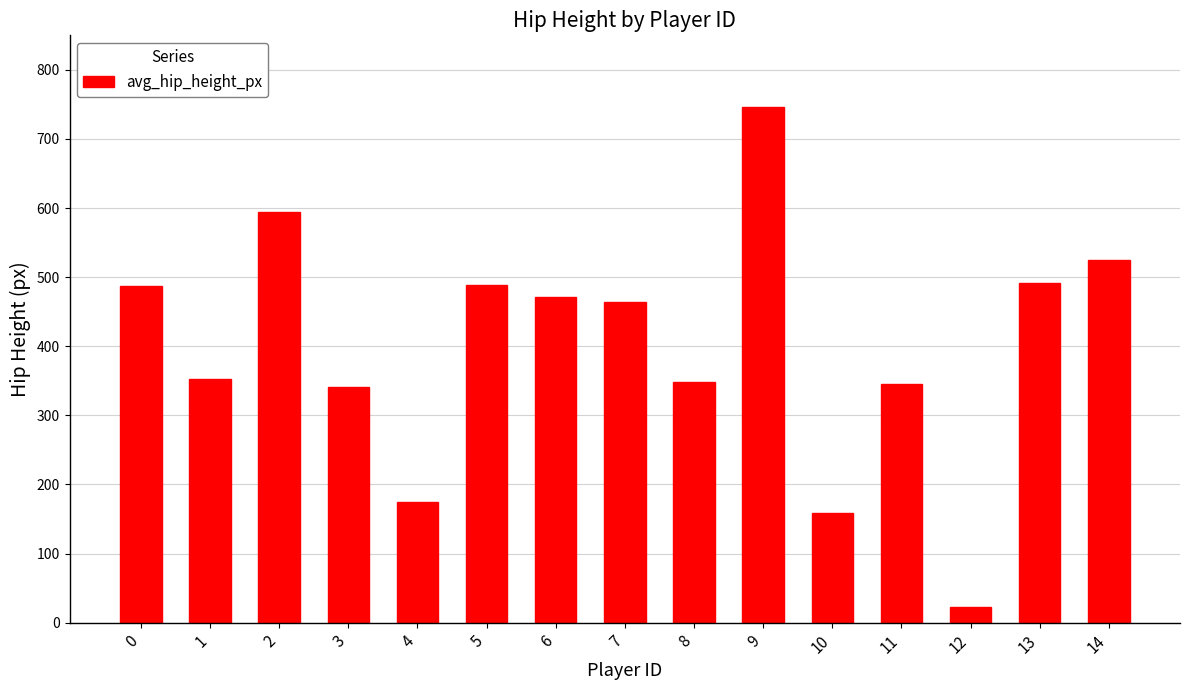

Approximately how many times larger is the value at 8 compared to 10?

2.2